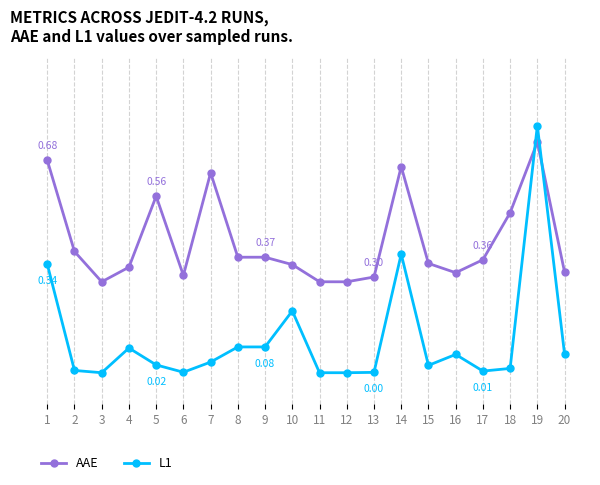

Count the AAE values in the range 0 to 1.

20